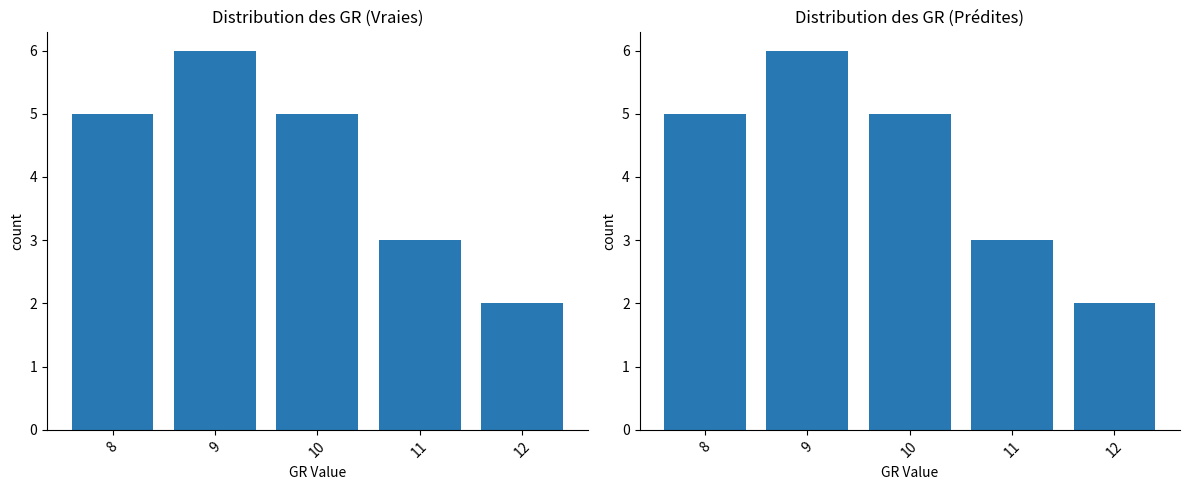

At which category does the chart reach its minimum across all series?

12